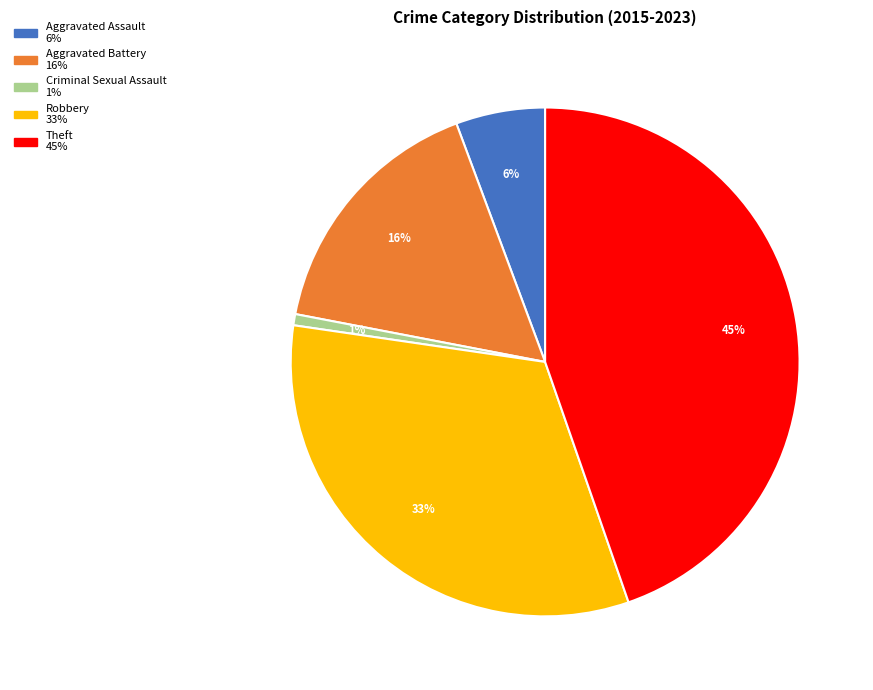

How many slices are in this pie chart?

5